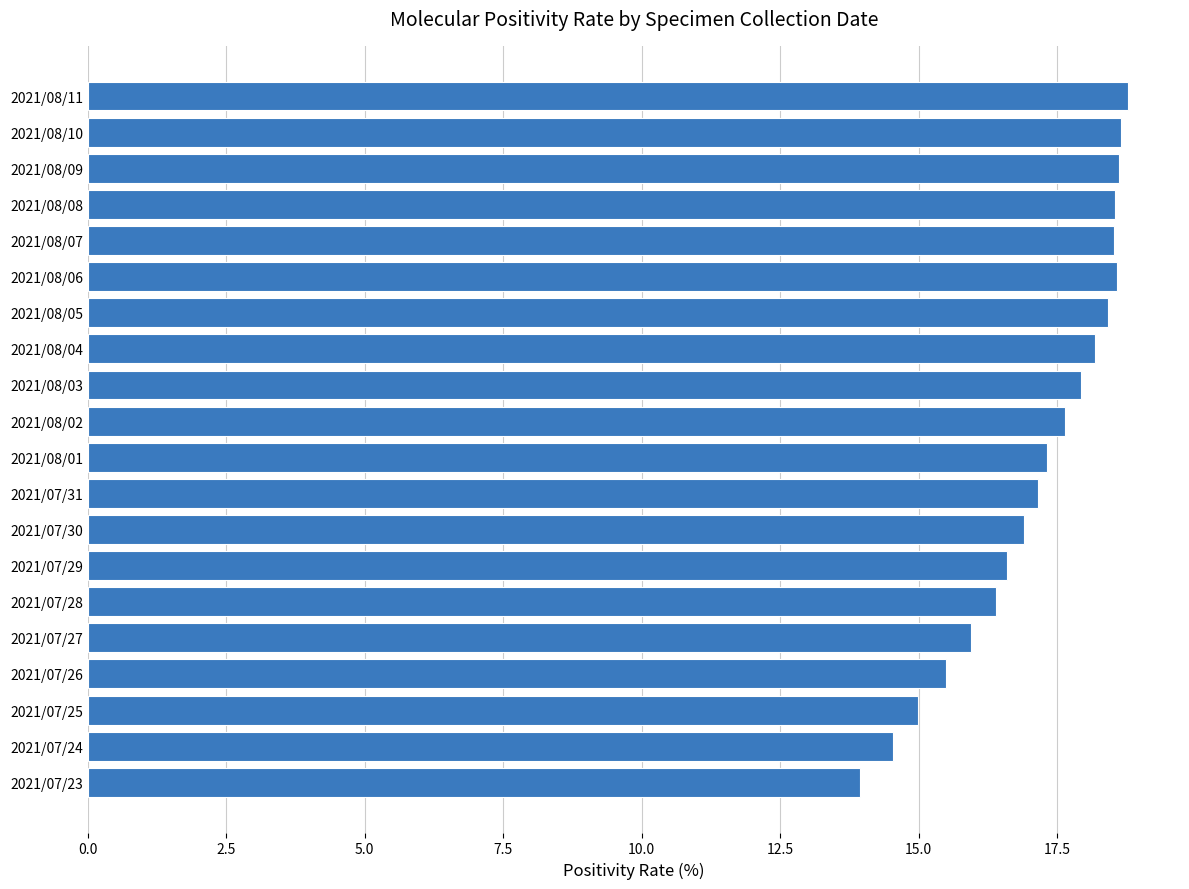

The value at 2021/08/10 is 27.4. True or false?

False